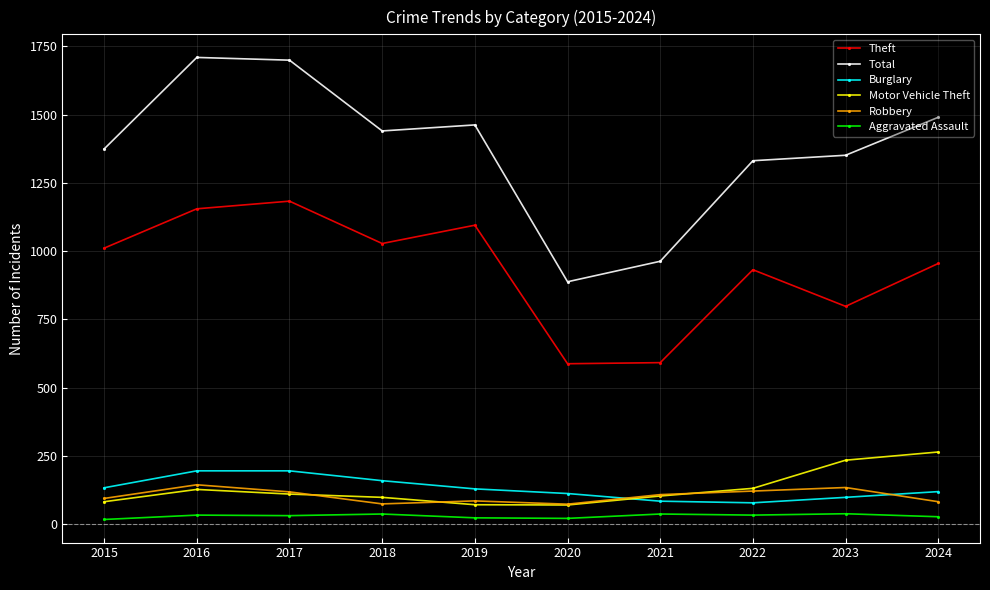

What are all the series names shown in the legend?

Theft, Total, Burglary, Motor Vehicle Theft, Robbery, Aggravated Assault